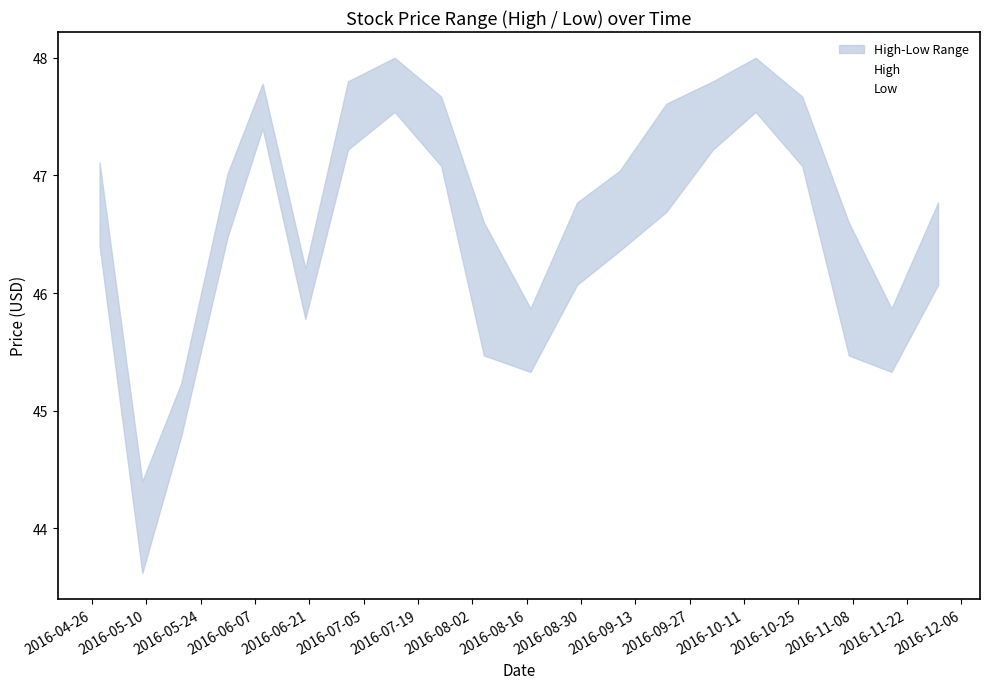

At how many categories does at least one series exceed 47?

11